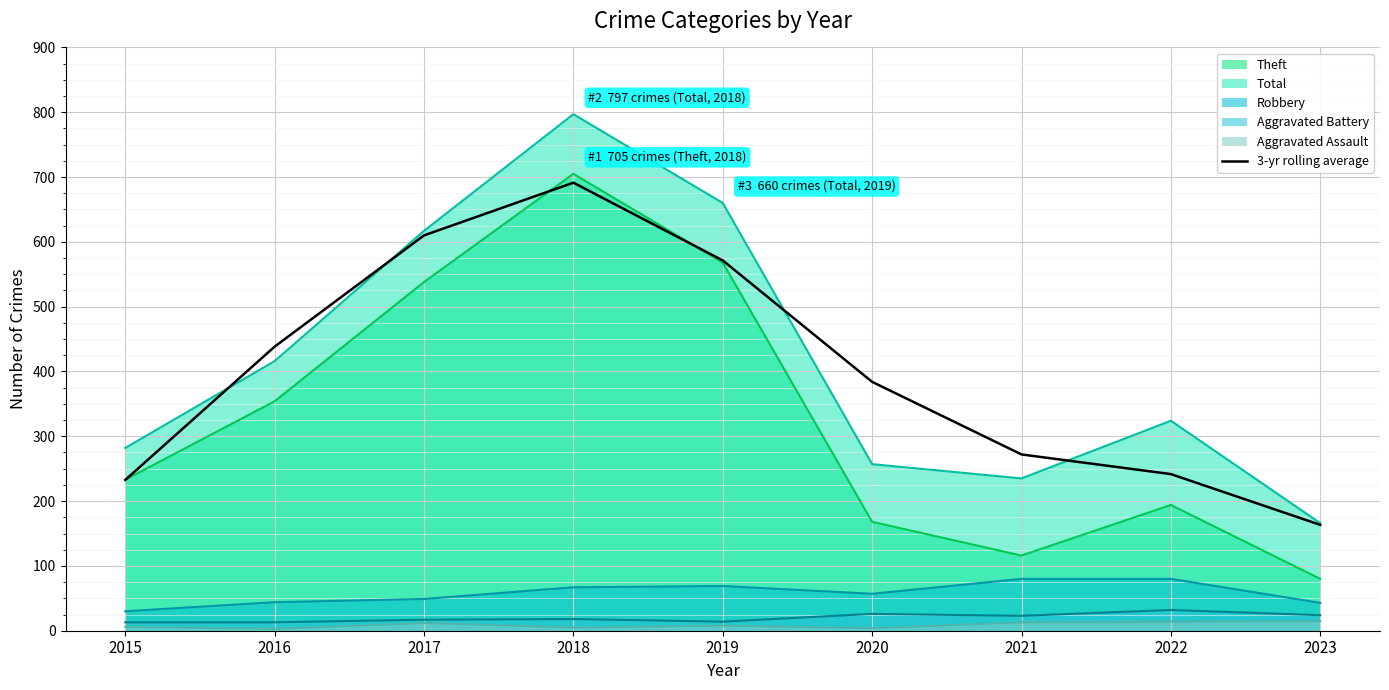

How many interior local peaks (higher than both neighbors) does the data have?

1